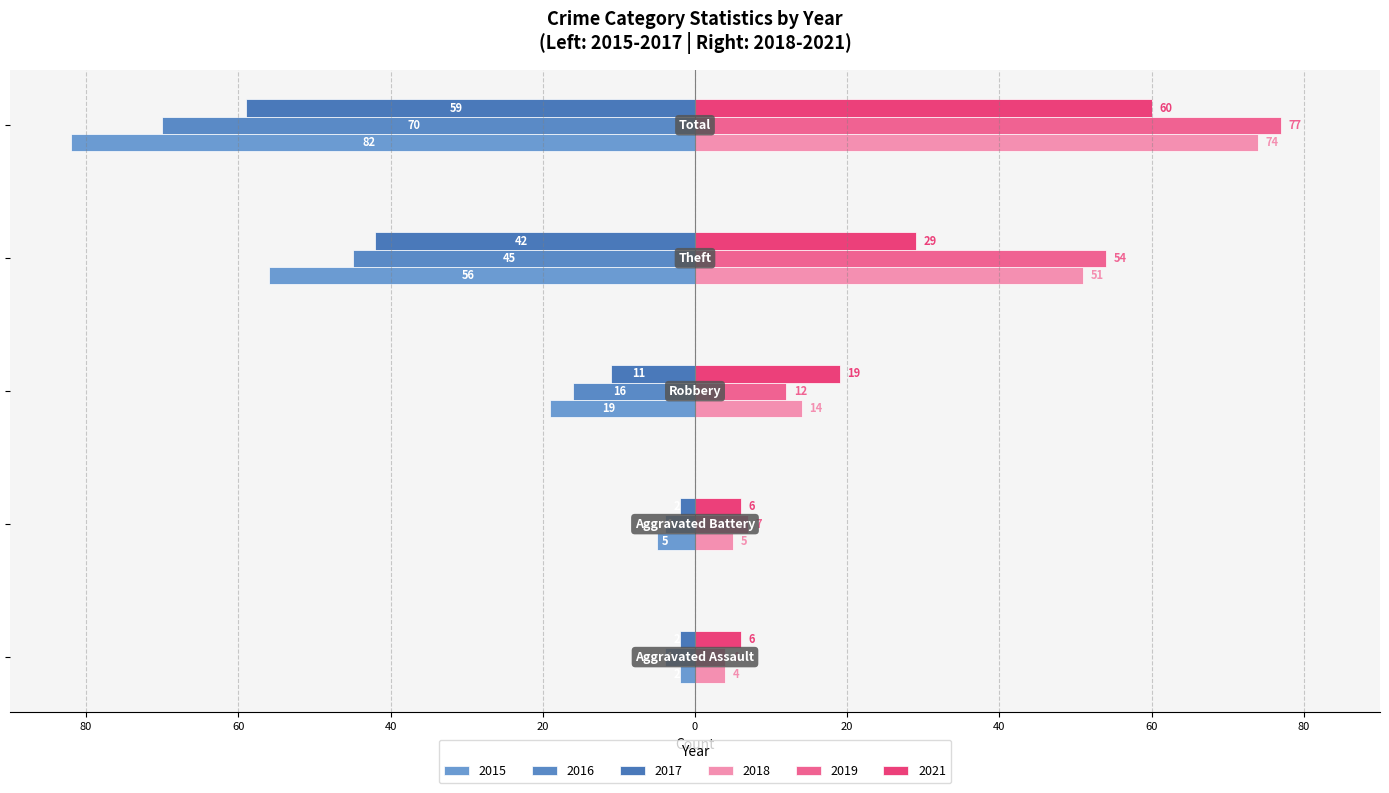

Are the bars horizontal?

Yes